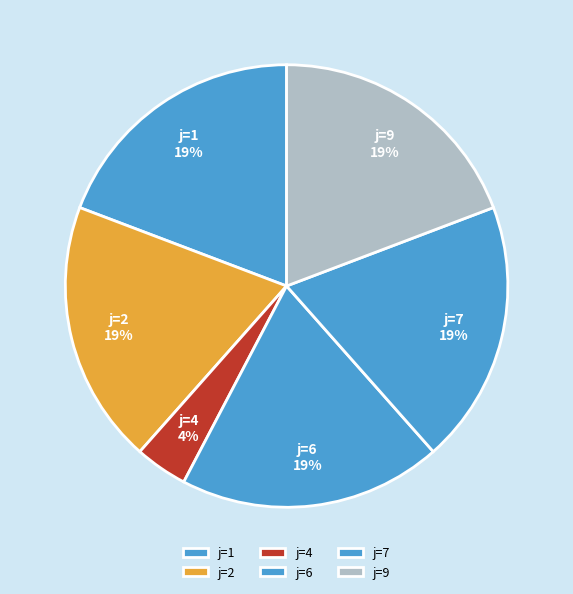

To the nearest percent, what percentage of the pie is j=1?

19%